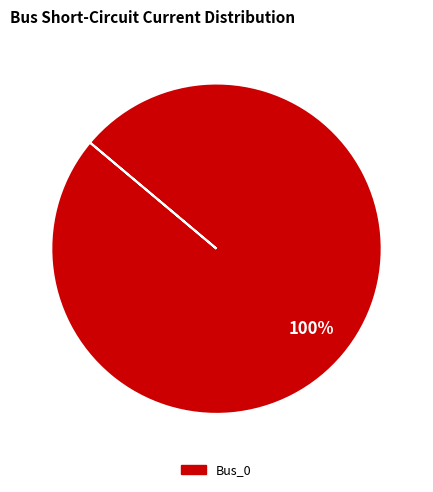

Is there a majority slice in this chart?

Yes